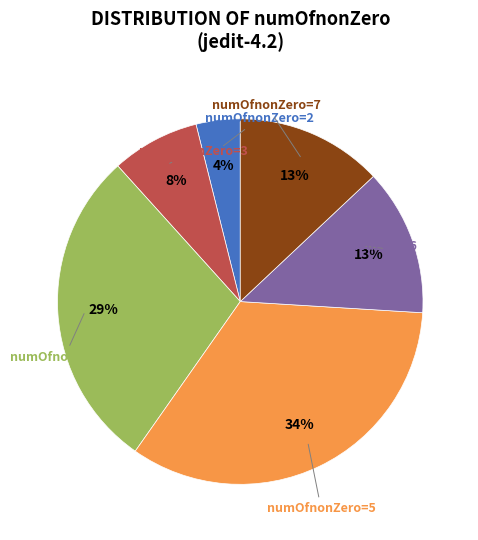

To the nearest percent, what is the difference between the largest and smallest slice percentages?

30%